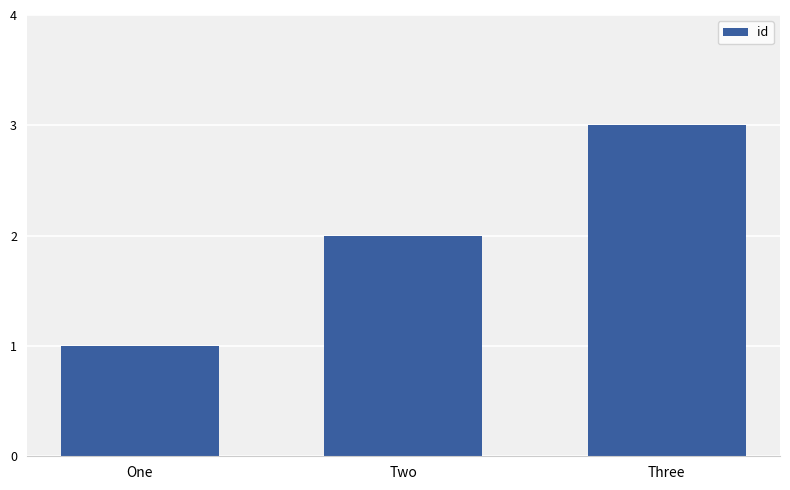

How many series are shown in this chart?

1